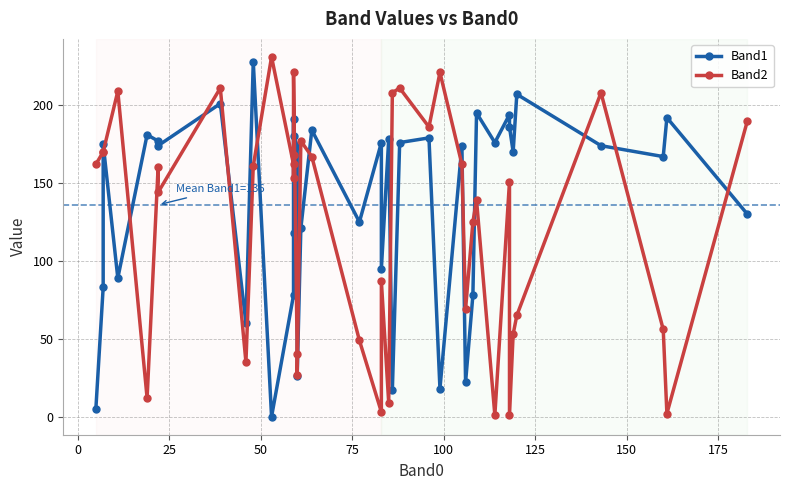

What is the average value of the Band2 series?

124